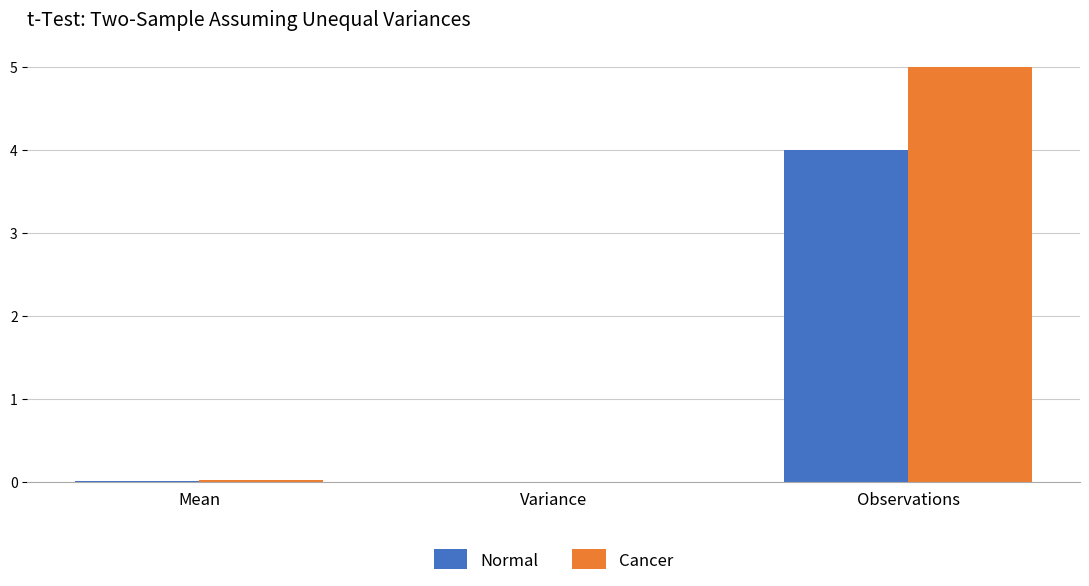

Which series has the largest total across all categories?

Cancer